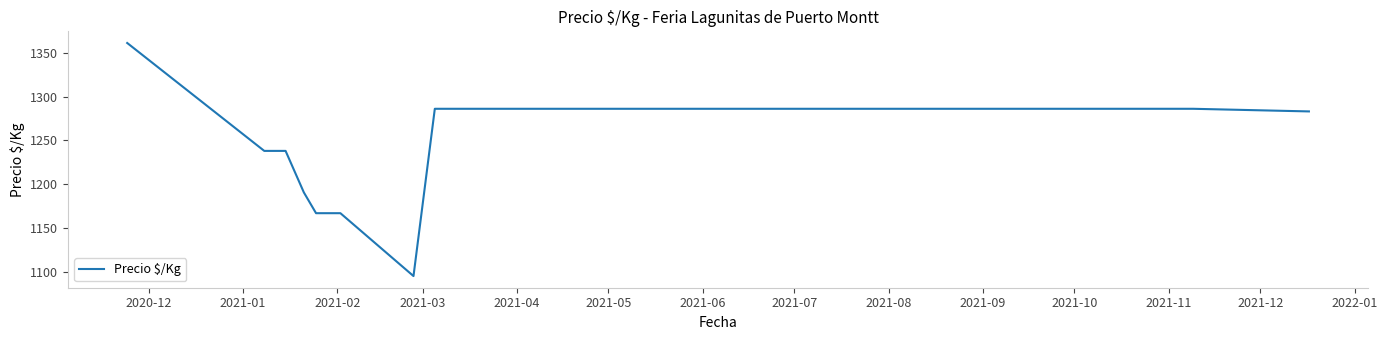

What is the difference between the maximum and minimum values?

265.7